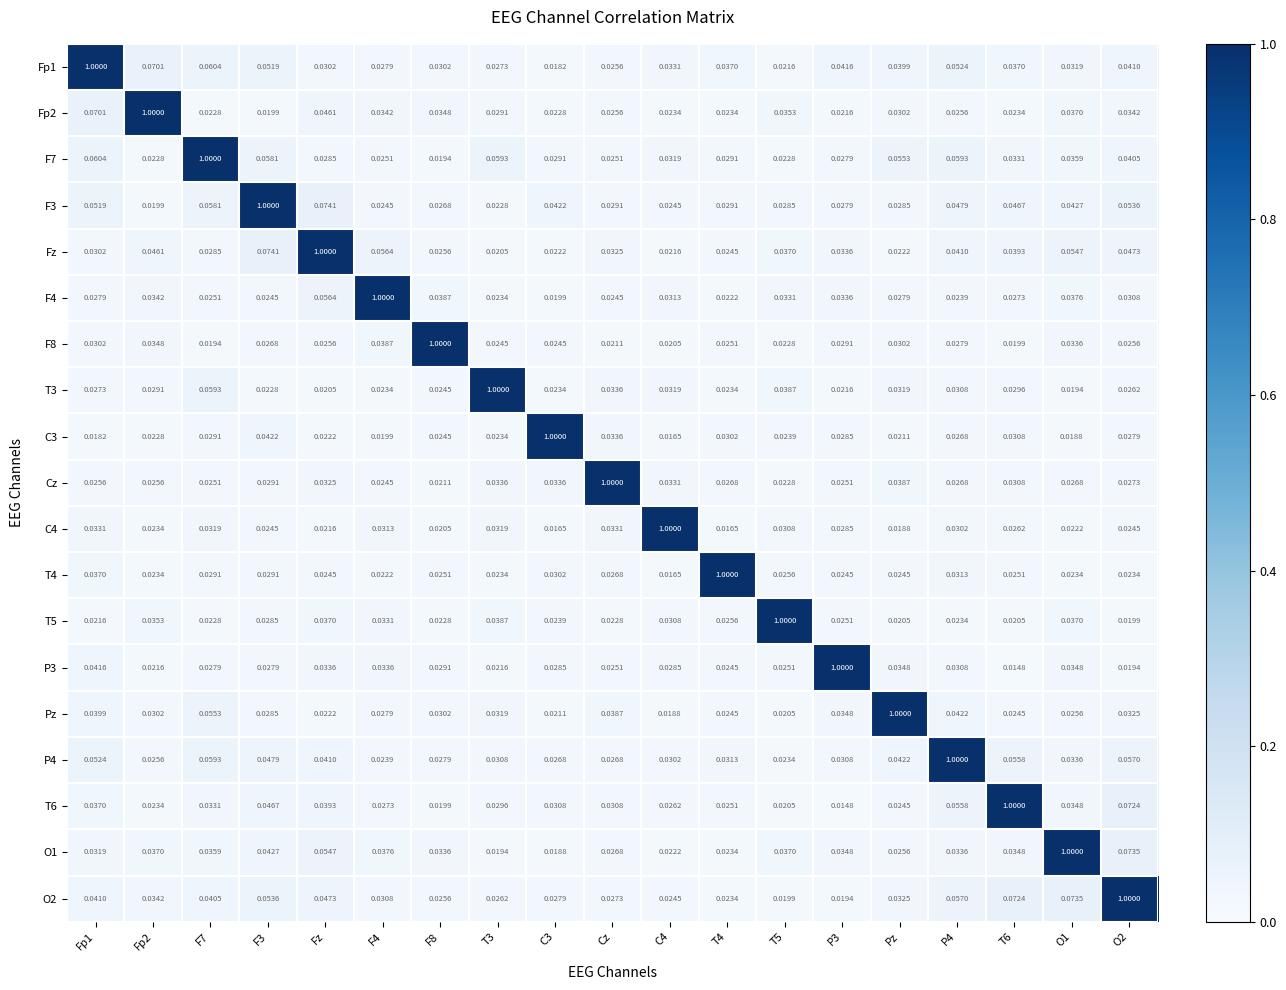

Is the value of Fp2 at F3 greater than the value of Pz at O2?

No